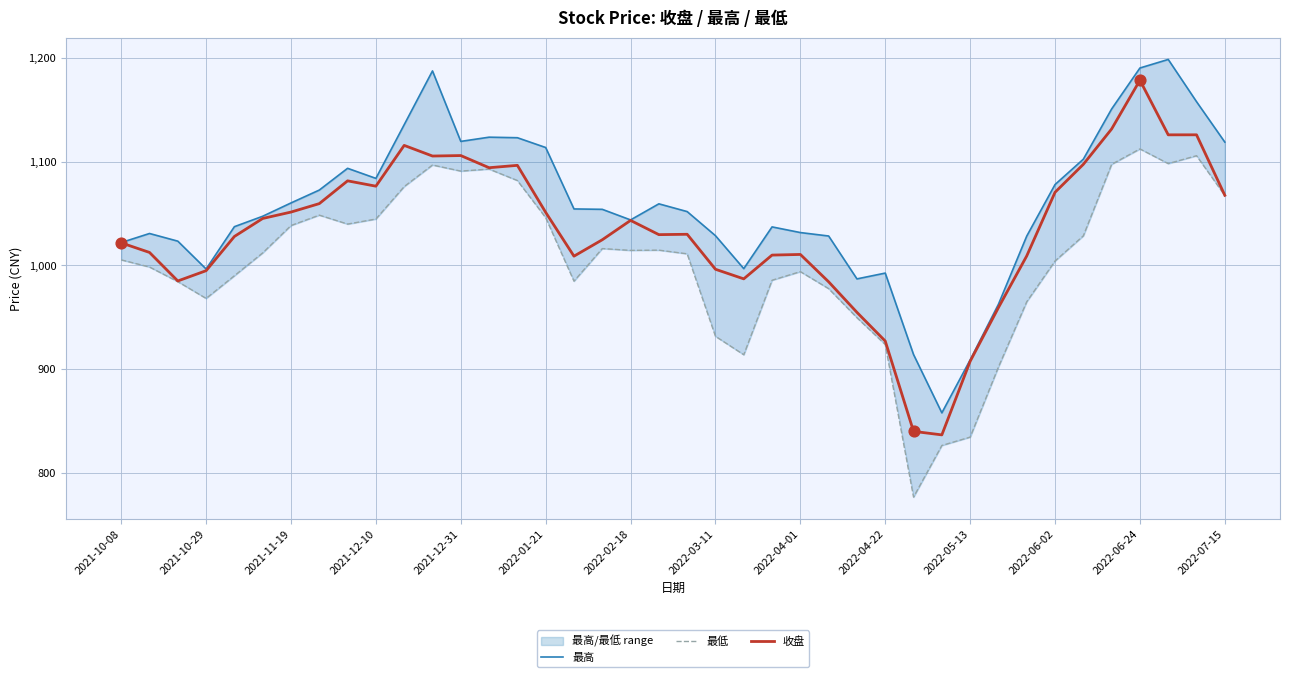

Which series contains the highest Y value?

最高